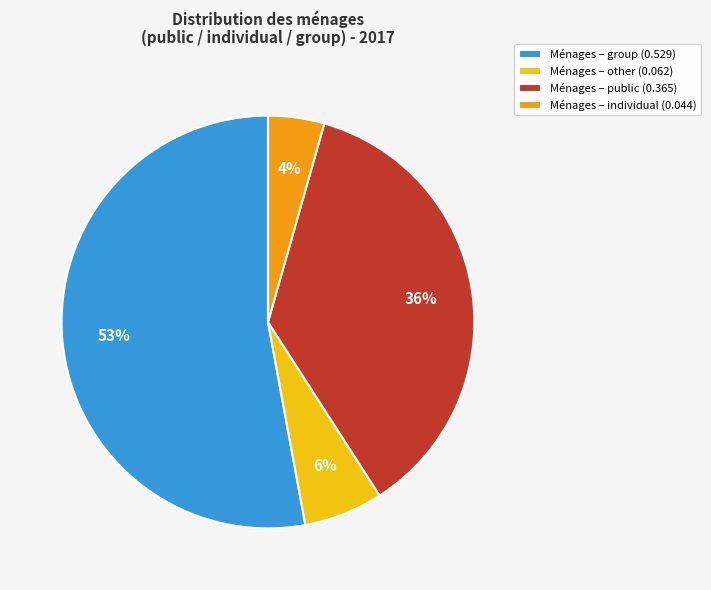

What is the majority slice?

Ménages – group (0.529)